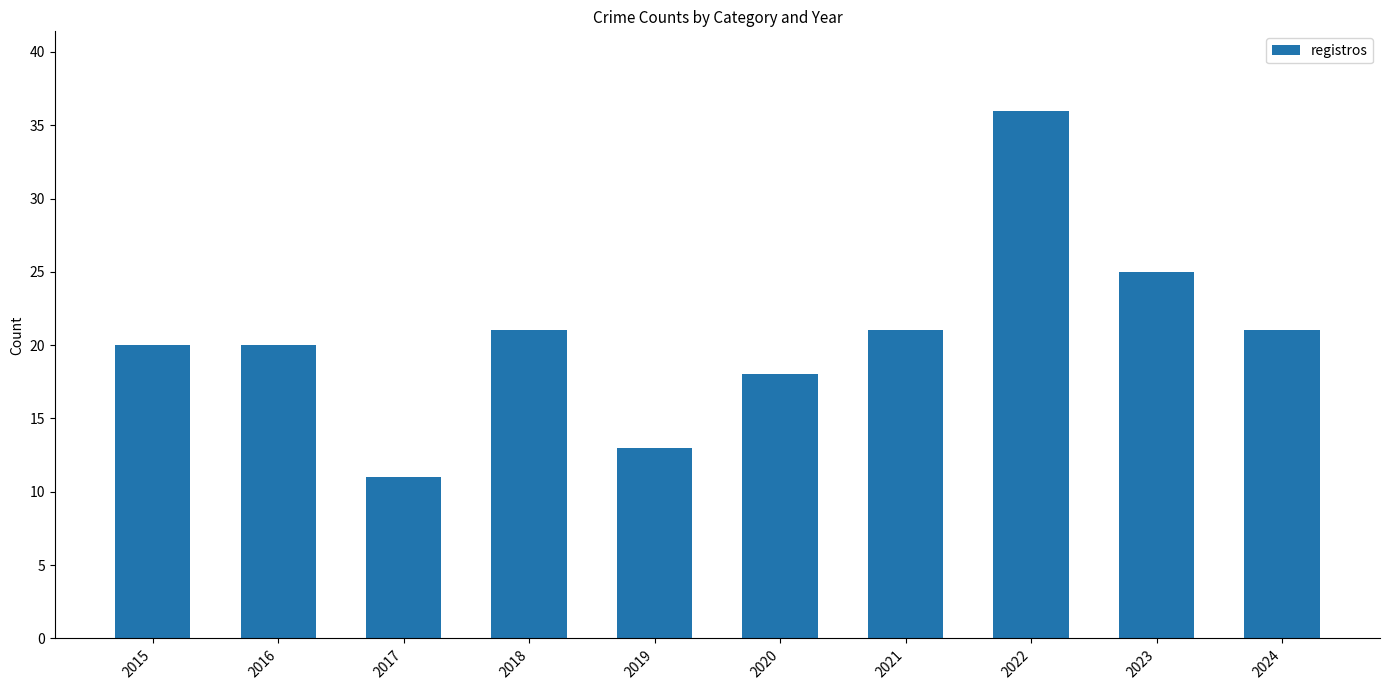

Which label corresponds to the largest value in the chart?

2022